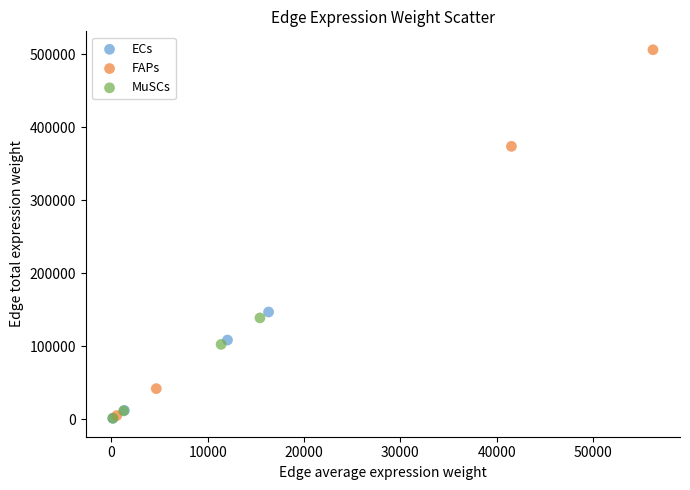

Which series has the widest spread of Y values?

FAPs